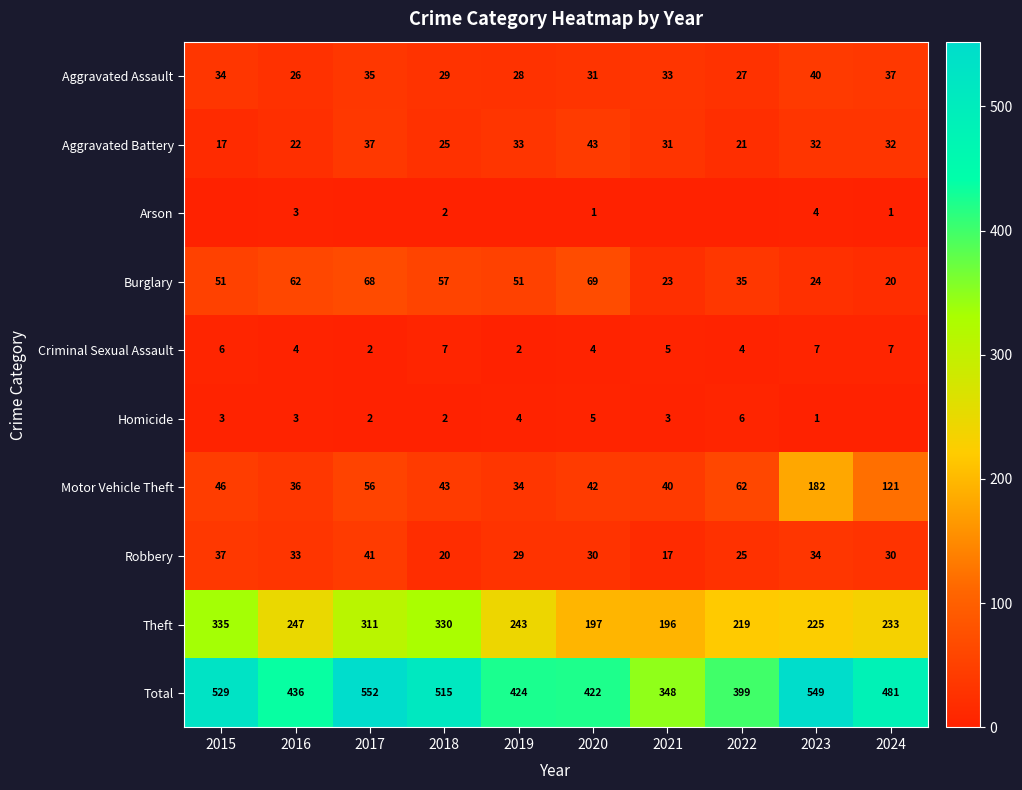

What is the average value of the Motor Vehicle Theft series?

66